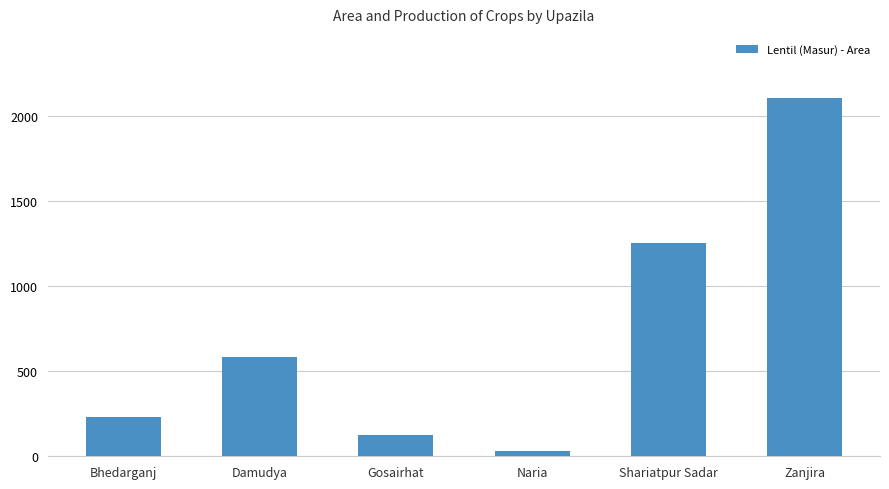

The value at Zanjira is 1450. True or false?

False